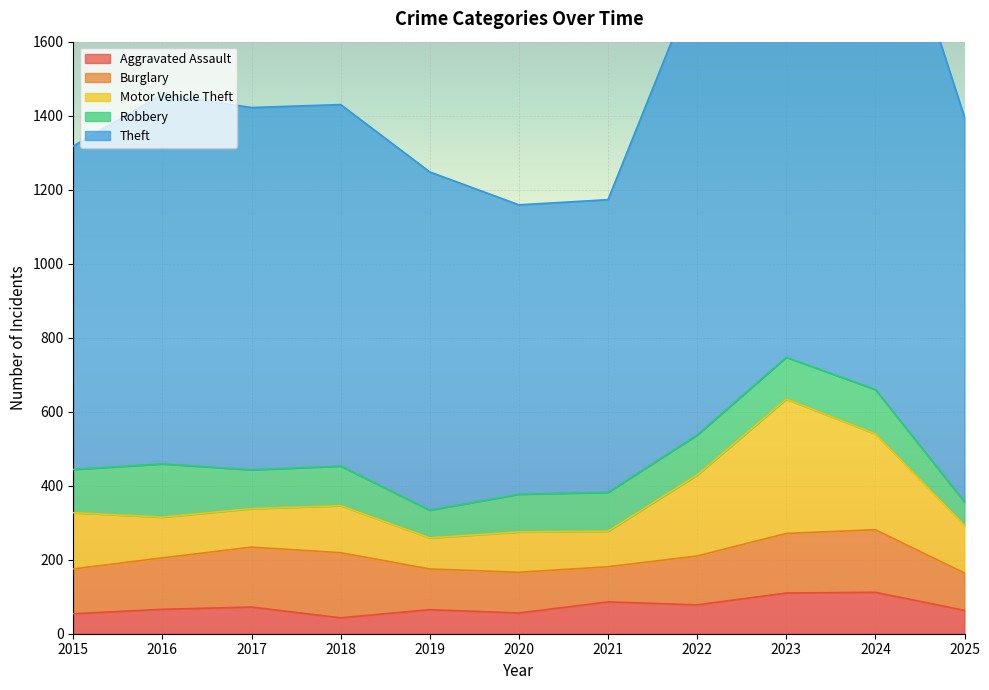

What is the average value of the Theft series?

1040